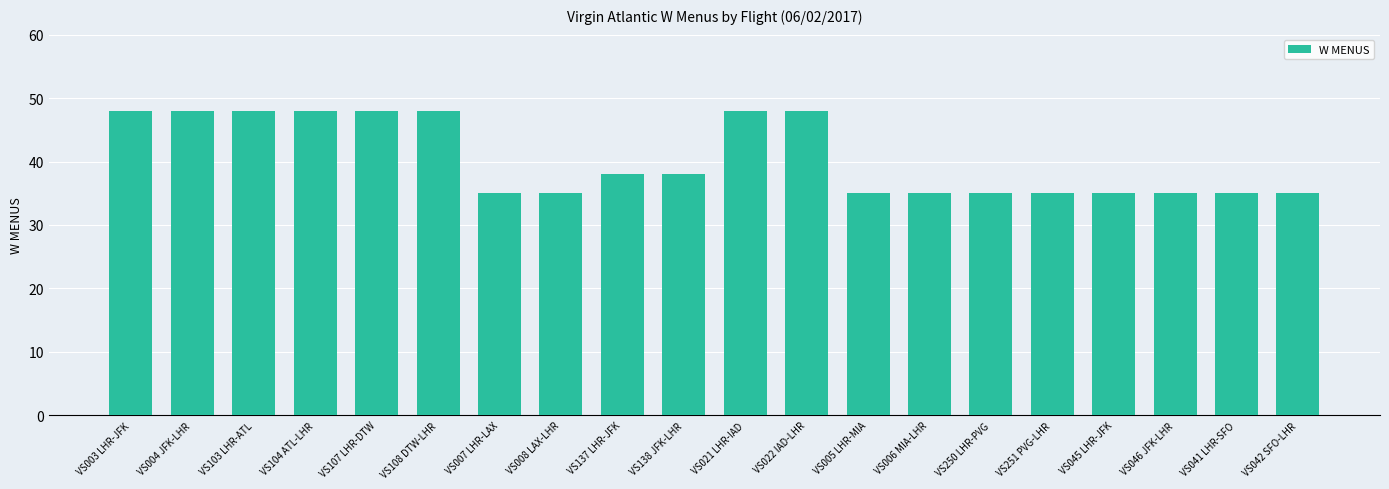

What is the label of the 7th bar from the left?

VS007 LHR-LAX